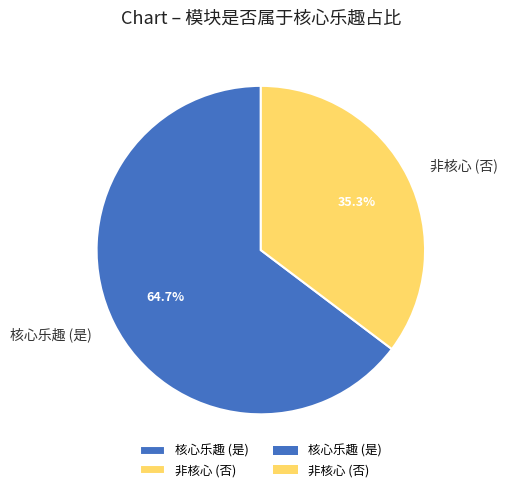

Does 核心乐趣 (是) account for over 50% of the chart?

Yes